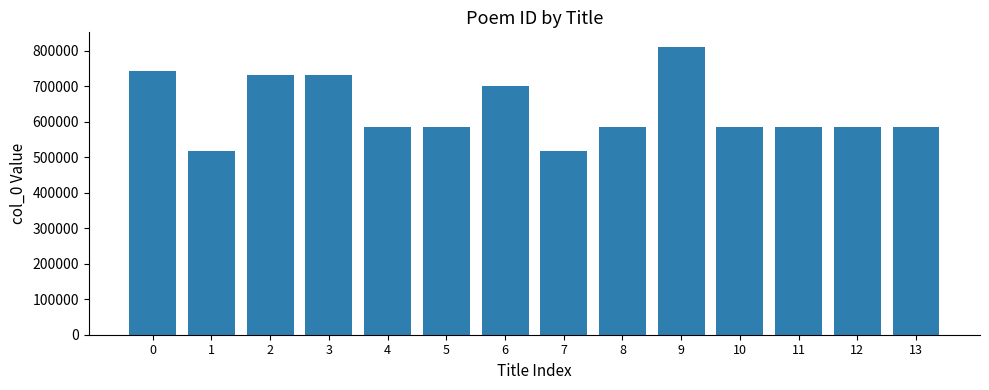

The chart shows a value of 742778 at 0. True or false?

True